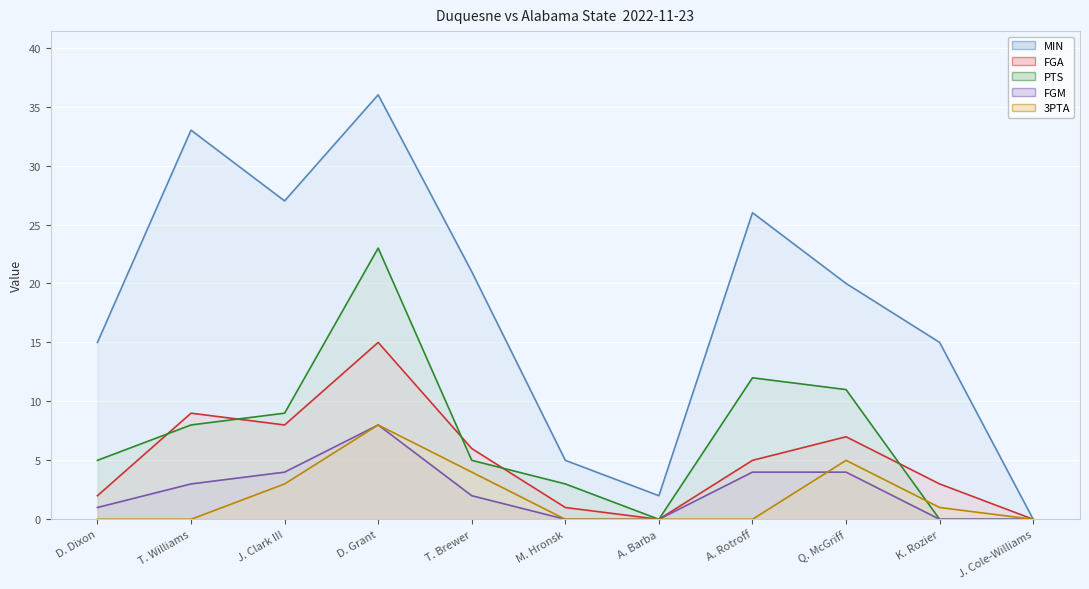

What is the difference between the FGM values at J. Clark III and J. Cole-Williams?

4